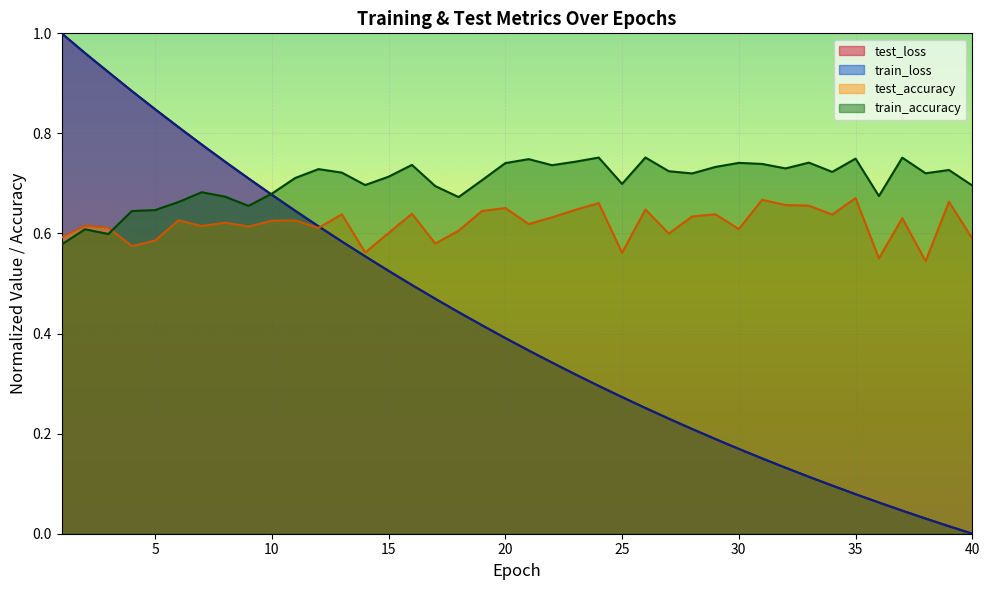

Is the value of train_loss at 36 greater than the value of train_accuracy at 1?

No